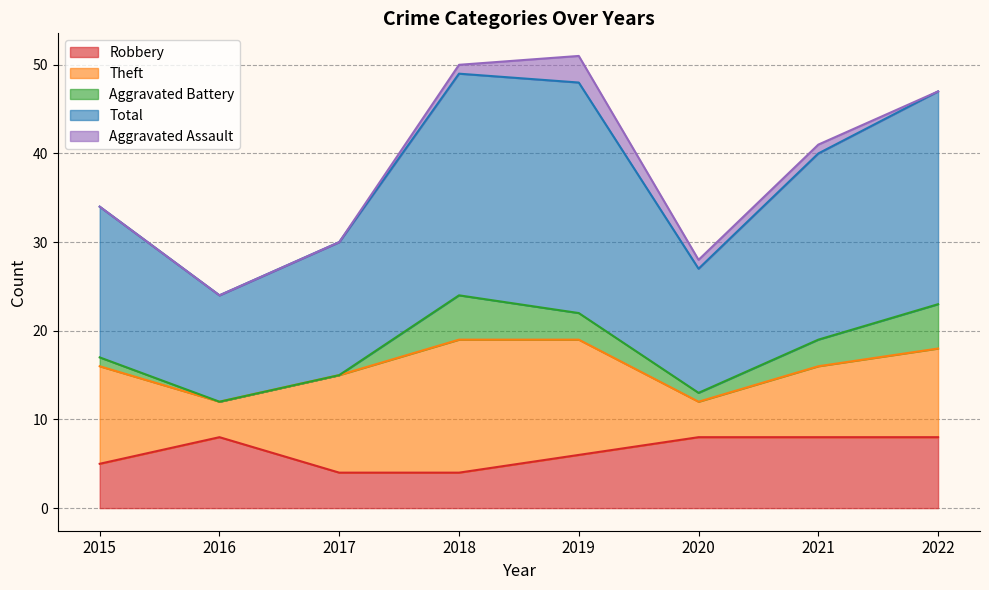

What is the approximate value of Aggravated Assault at 2021?

1